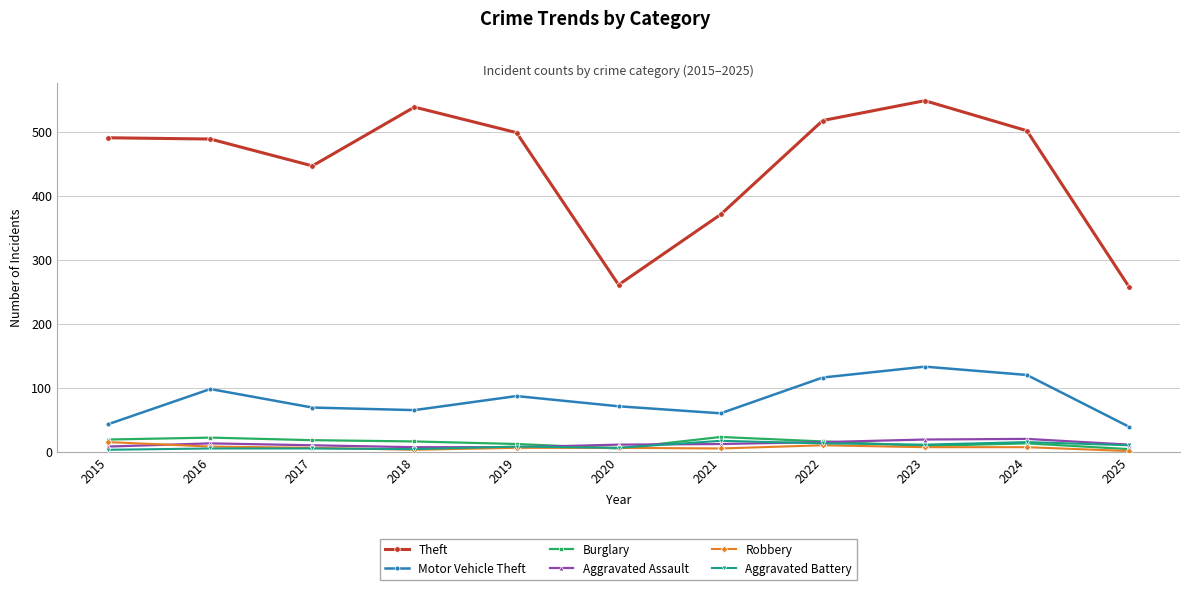

What is the difference between the Aggravated Battery values at 2020 and 2024?

9